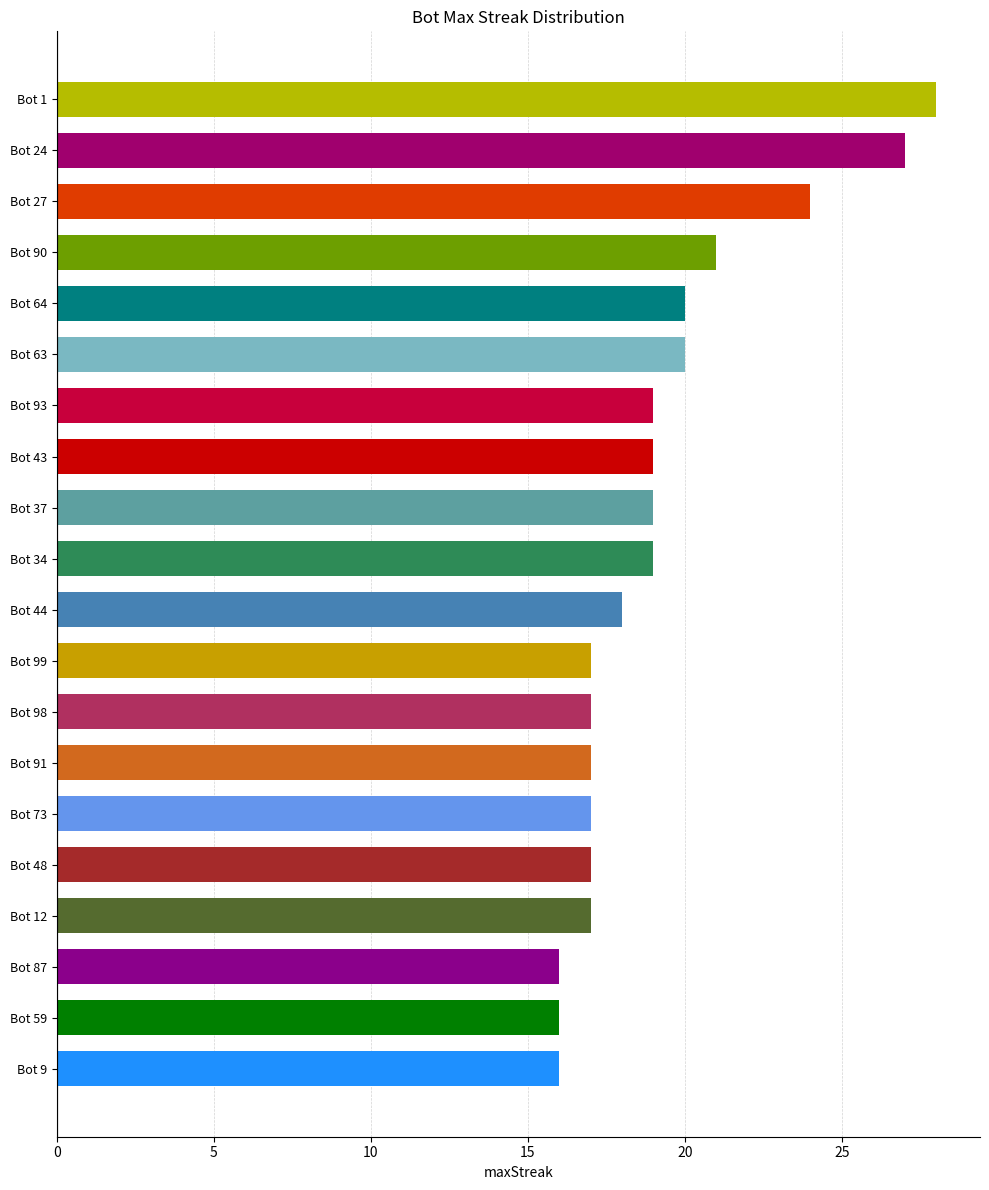

Does the chart contain stacked bars?

No